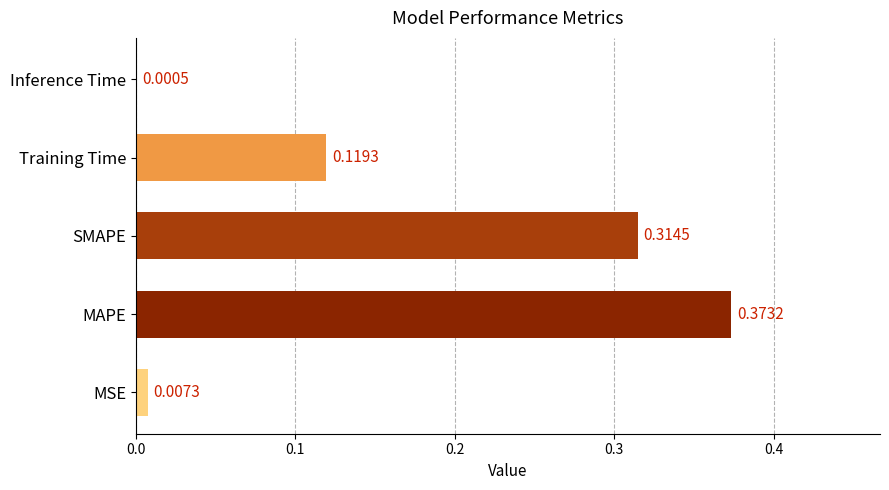

Are the bars horizontal?

Yes